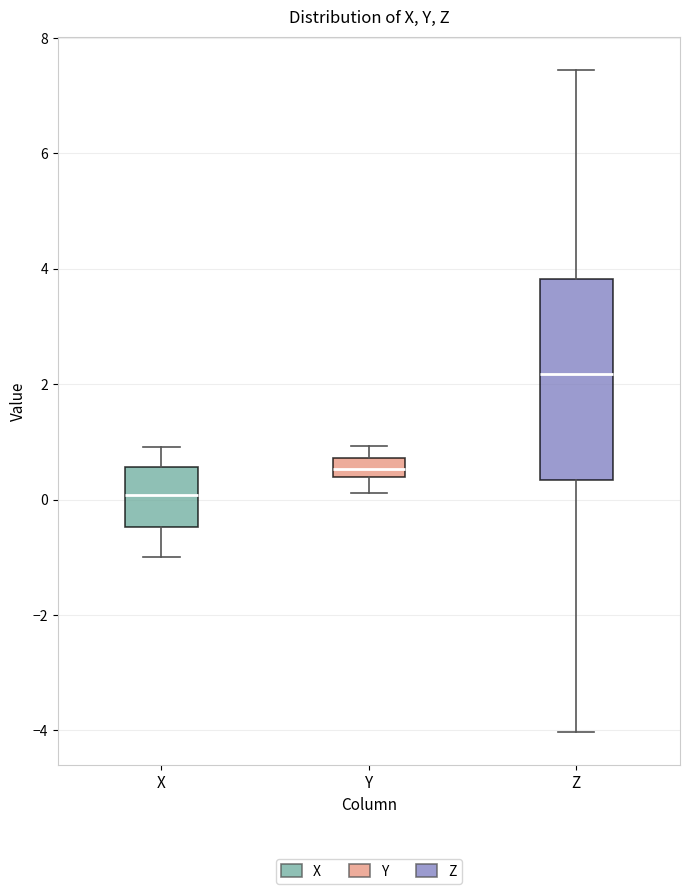

Which box is the tallest, from its lower edge to its upper edge?

Z